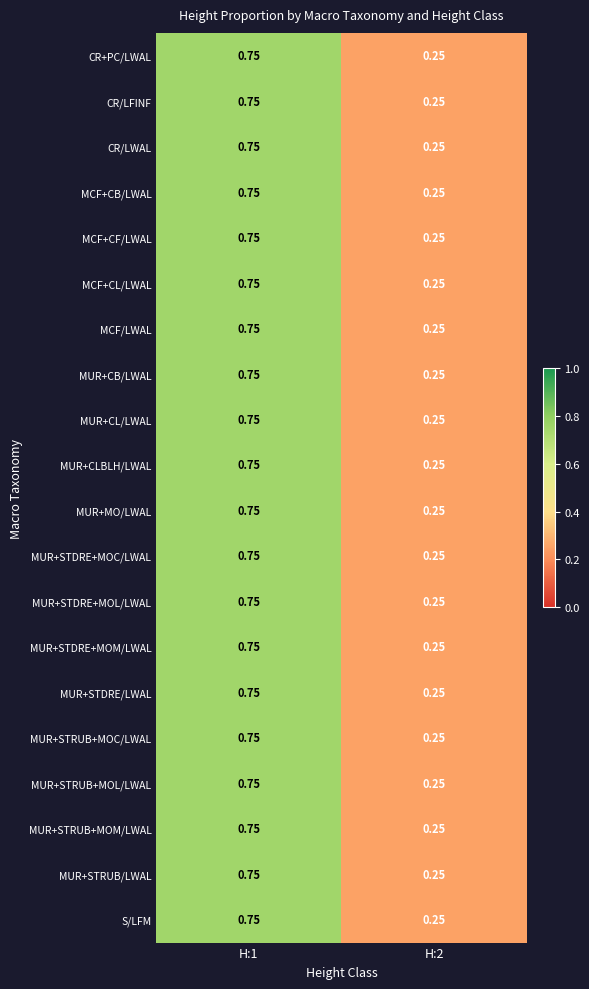

Is the value of MUR+MO/LWAL at H:1 greater than the value of MUR+CLBLH/LWAL at H:2?

Yes